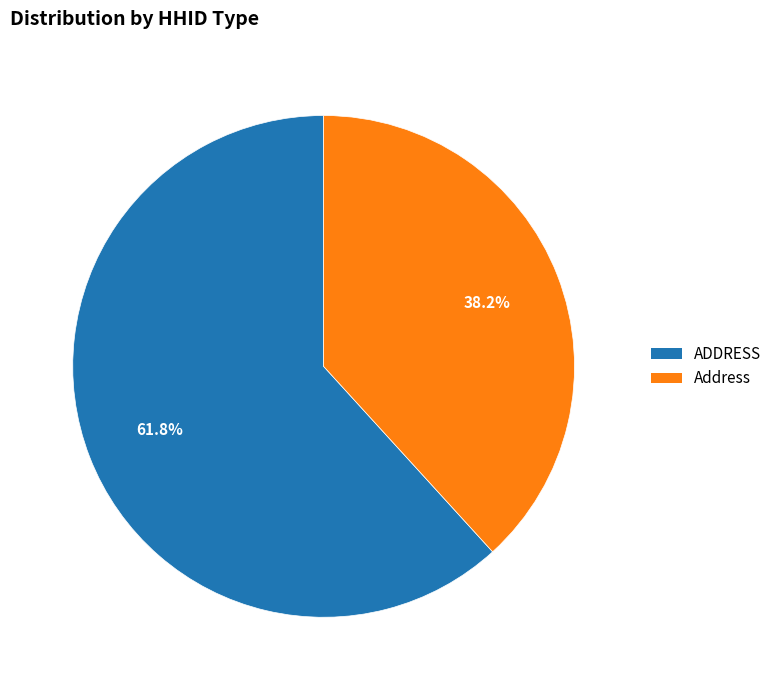

Is the sum of ADDRESS and Address greater than half?

Yes